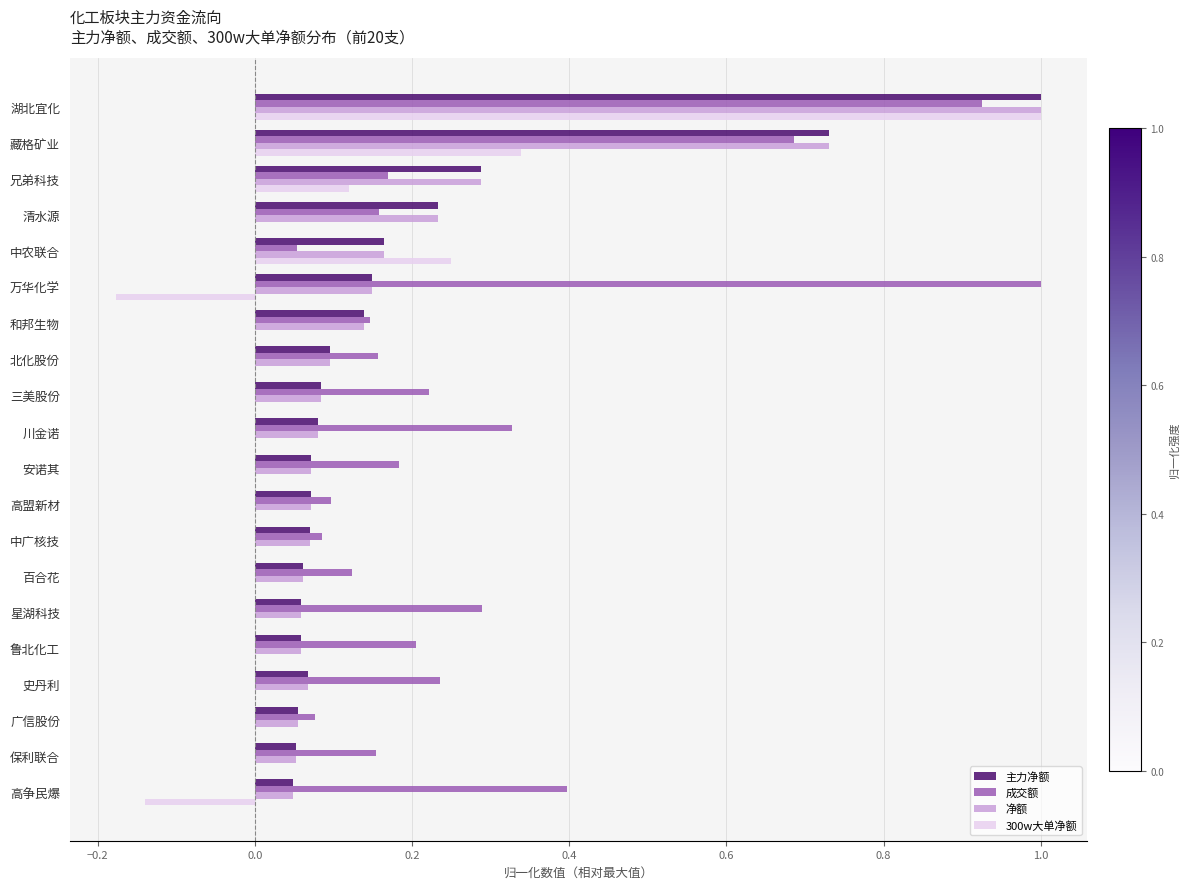

The 成交额 series shows 0.1 at 中广核技. True or false?

True